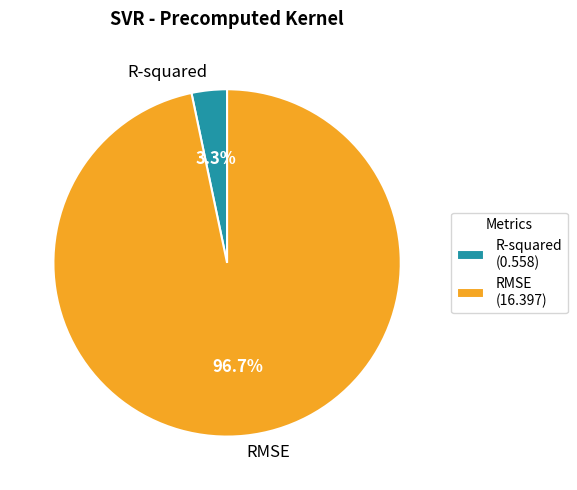

Which slice is the largest?

RMSE